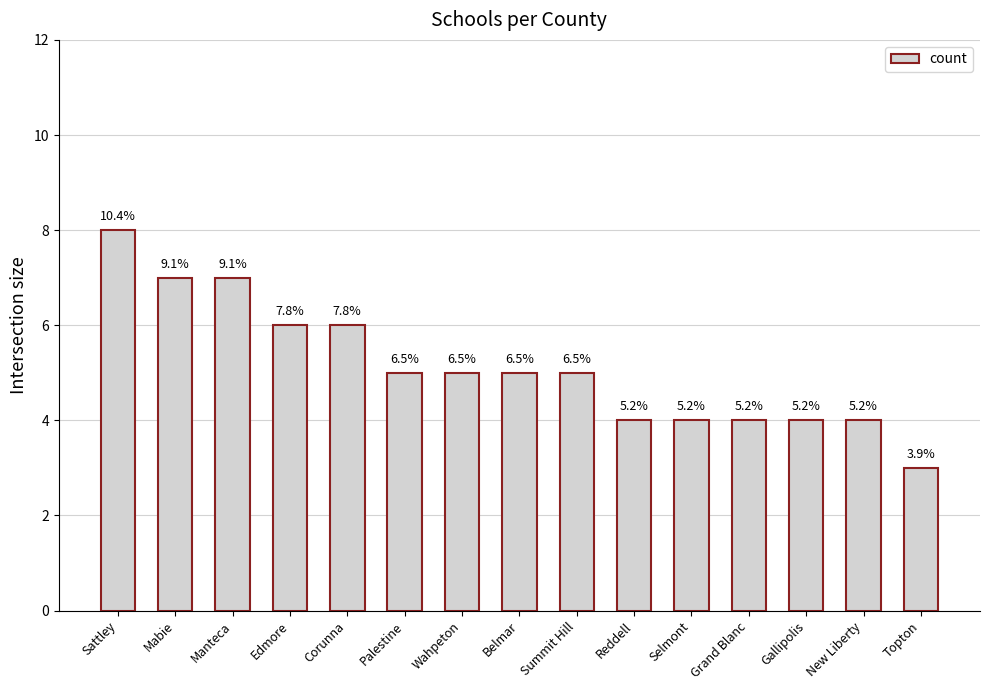

Are the bars horizontal?

No